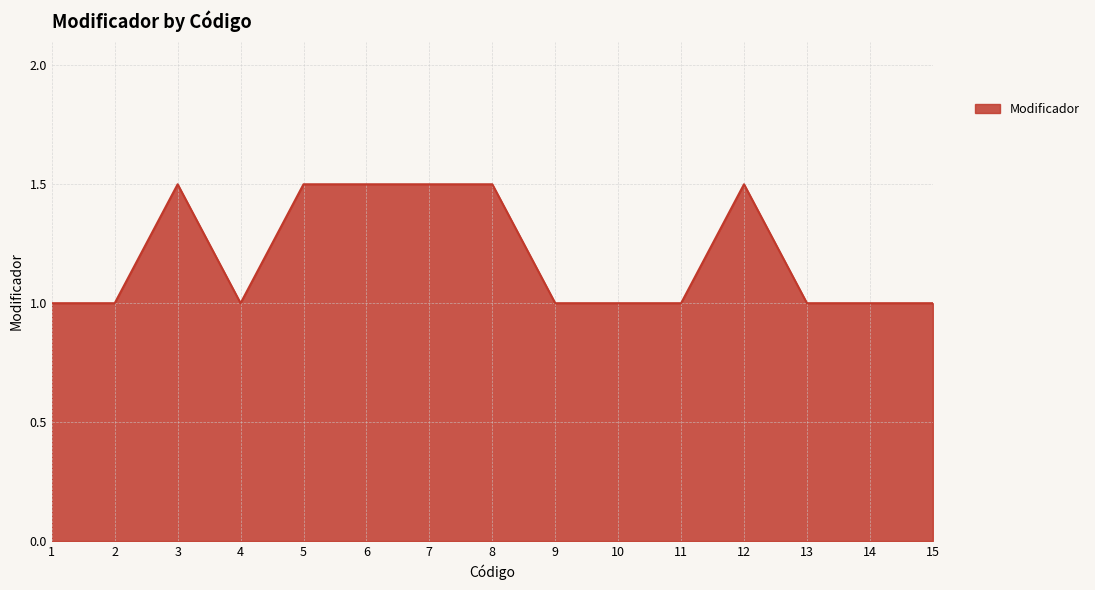

Reading left to right, transcribe all the data shown in this chart.

1.0	1.0	1.5	1.0	1.5	1.5	1.5	1.5	1.0	1.0	1.0	1.5	1.0	1.0	1.0